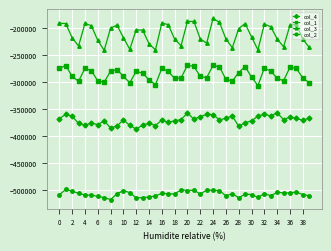

What is the smallest value displayed?

-516755